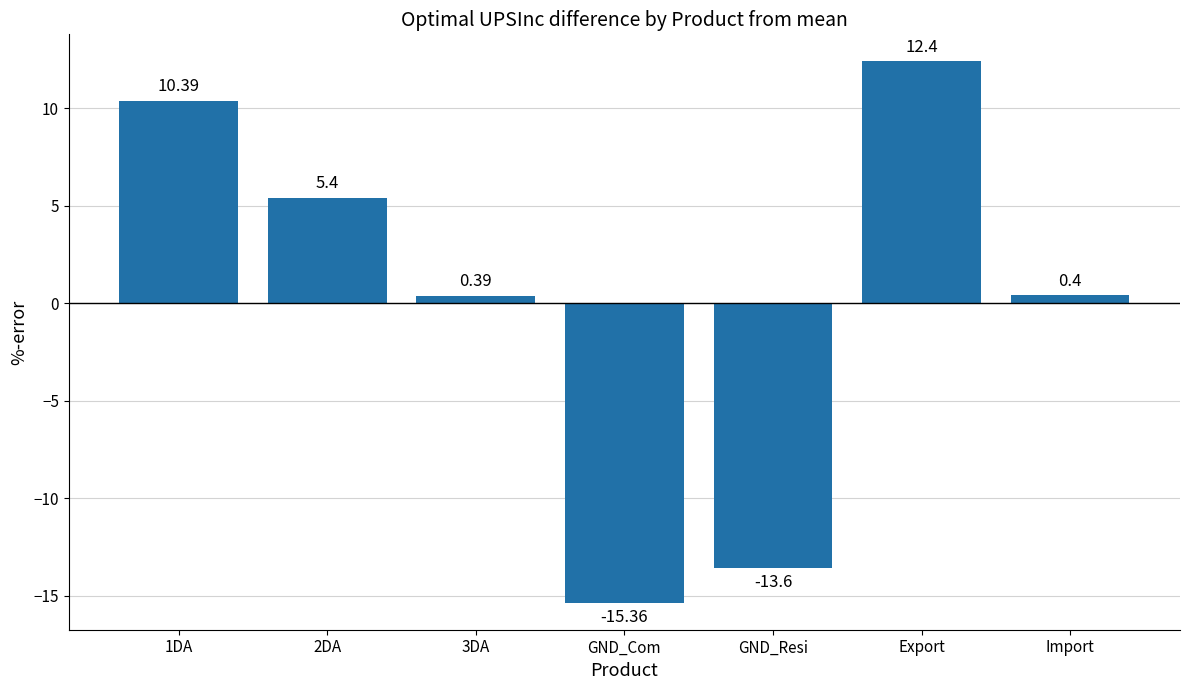

The chart shows a value of 5.4 at 2DA. True or false?

True